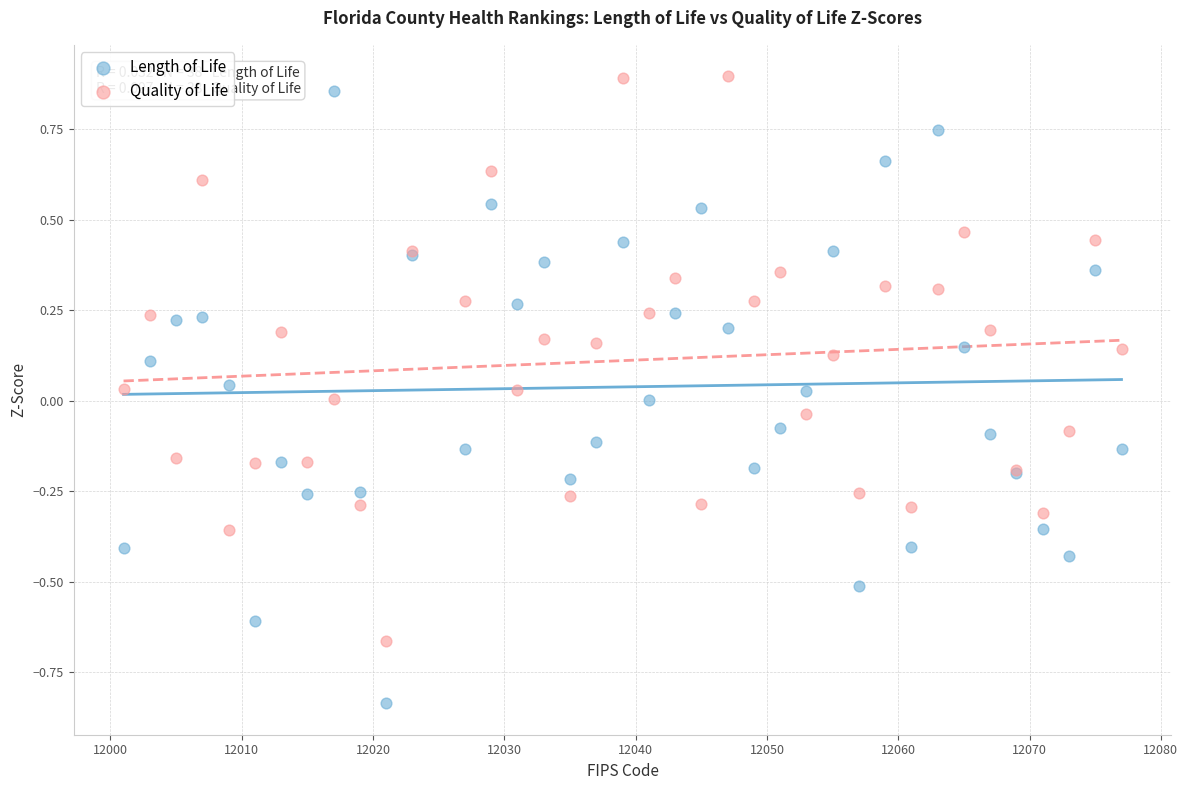

Which series has the largest Y range (max minus min)?

Length of Life